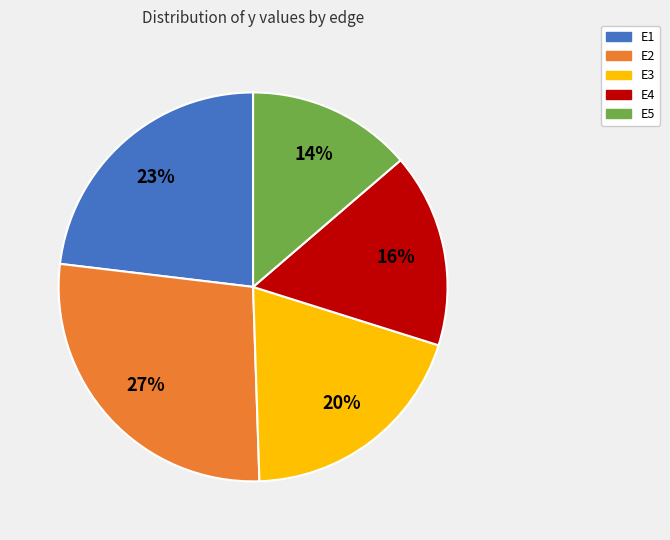

What percentage is the E5 slice, to the nearest percent?

14%